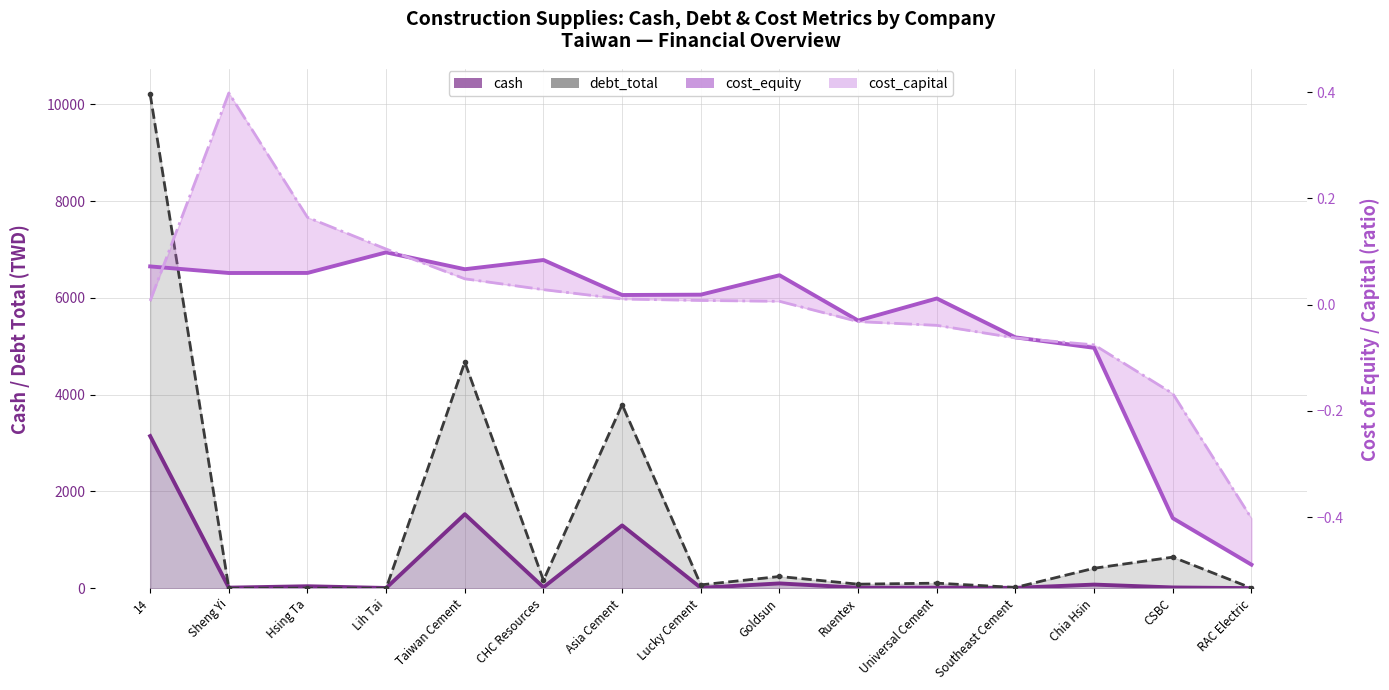

What are all the series names shown in the legend?

cash, debt_total, cost_equity, cost_capital